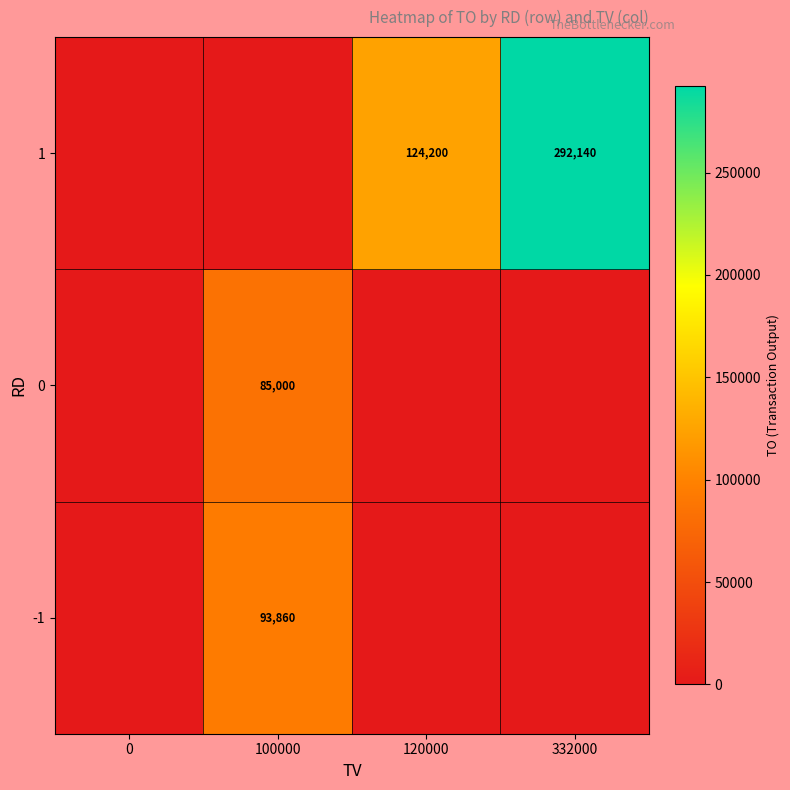

True or false: 0 has a value of 48758 at 100000.

False